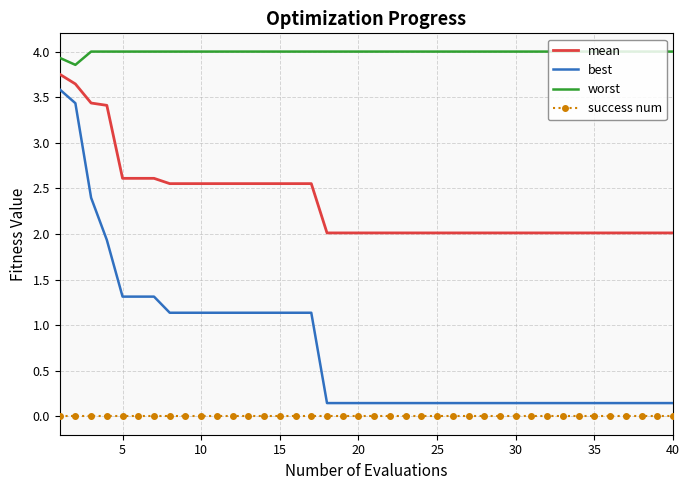

Which series has the largest total across all categories?

worst